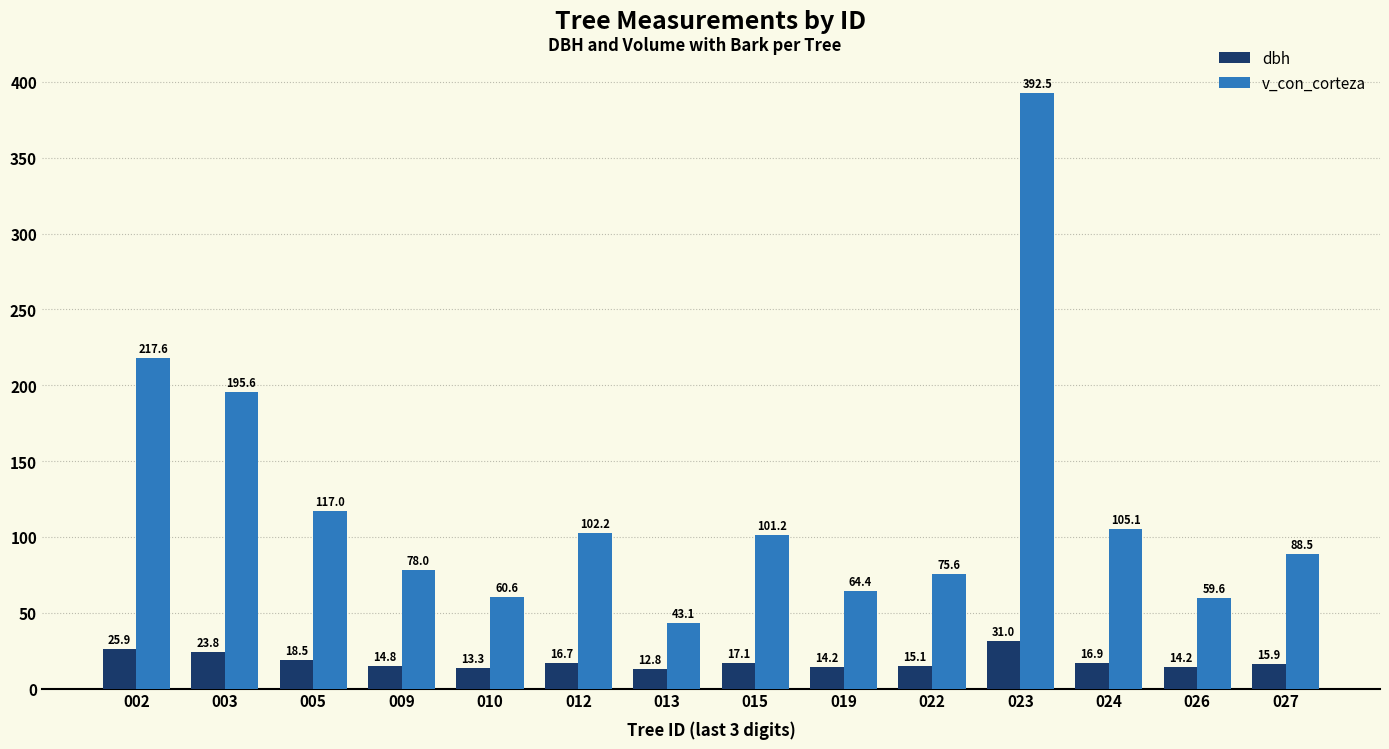

Rank the series at 022 from highest to lowest value.

v_con_corteza, dbh